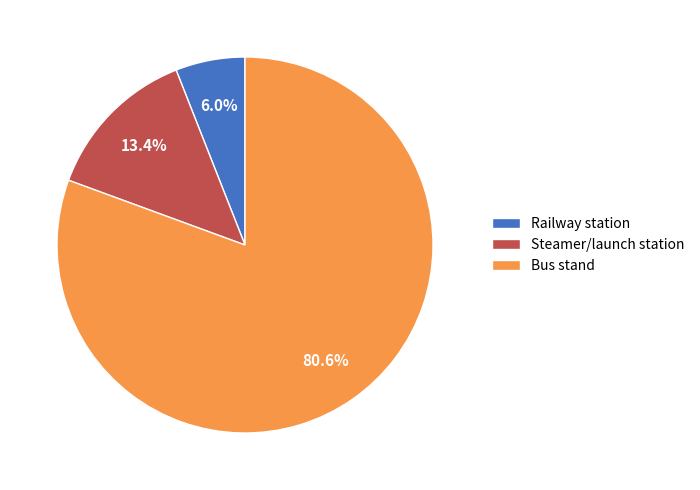

Which category has the smallest portion of the pie?

Railway station